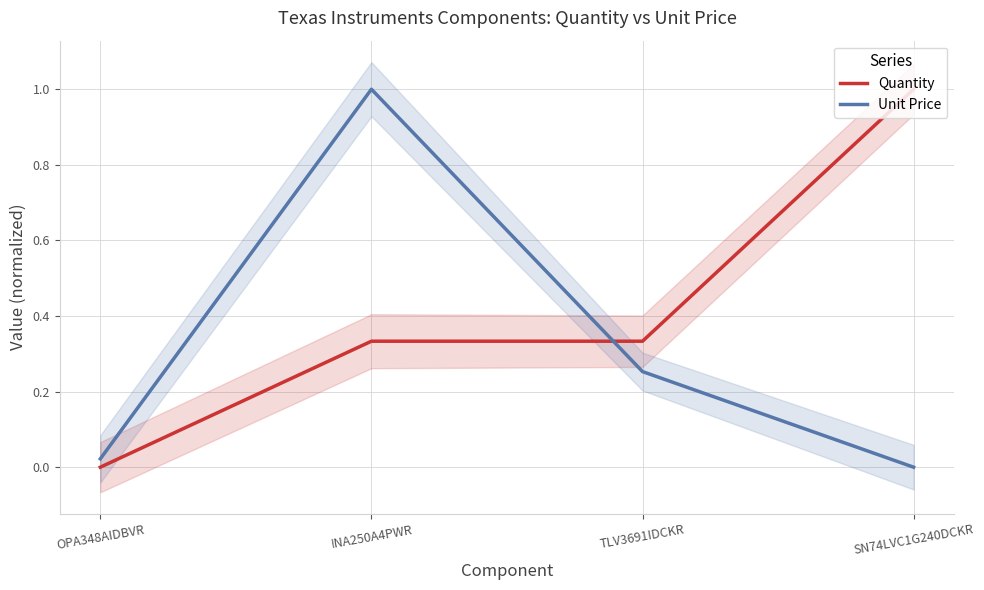

What is the label of the 1st point from the left?

OPA348AIDBVR